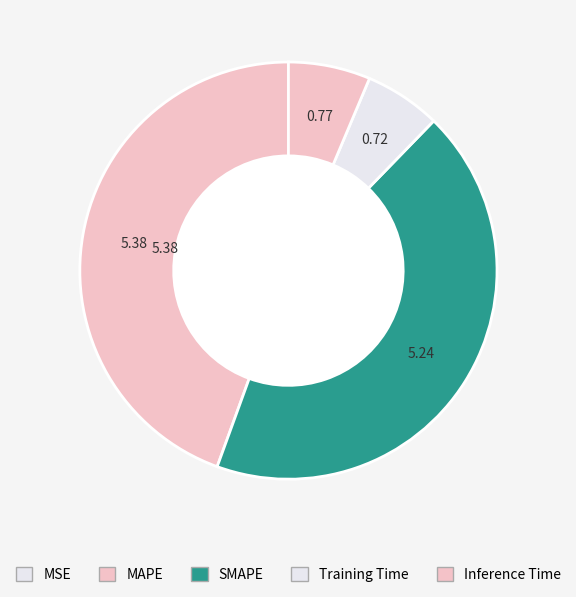

Which slice is the largest?

MAPE